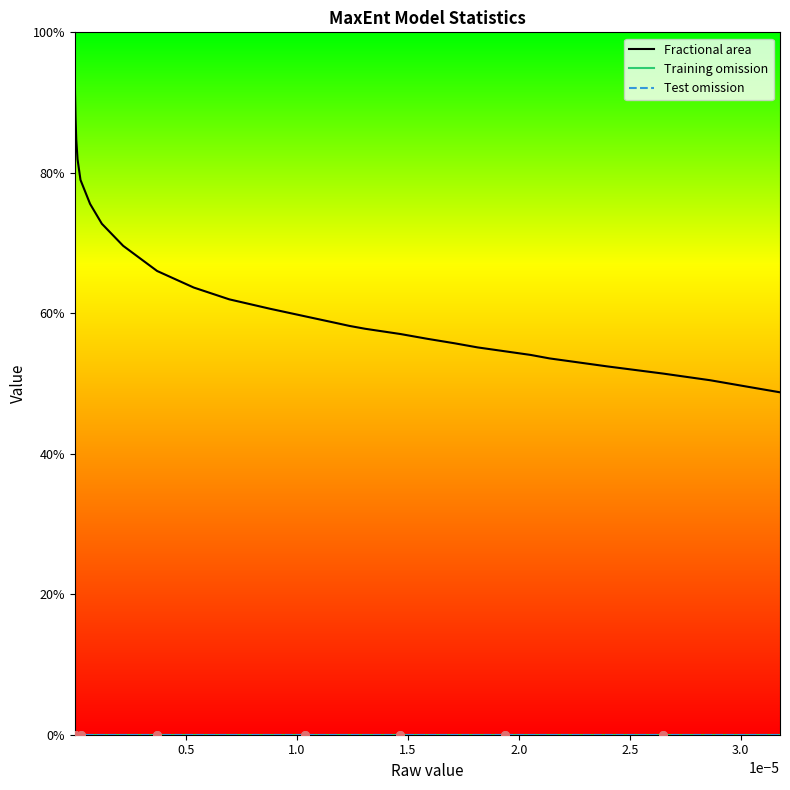

Which series reaches the maximum Y coordinate?

Fractional area